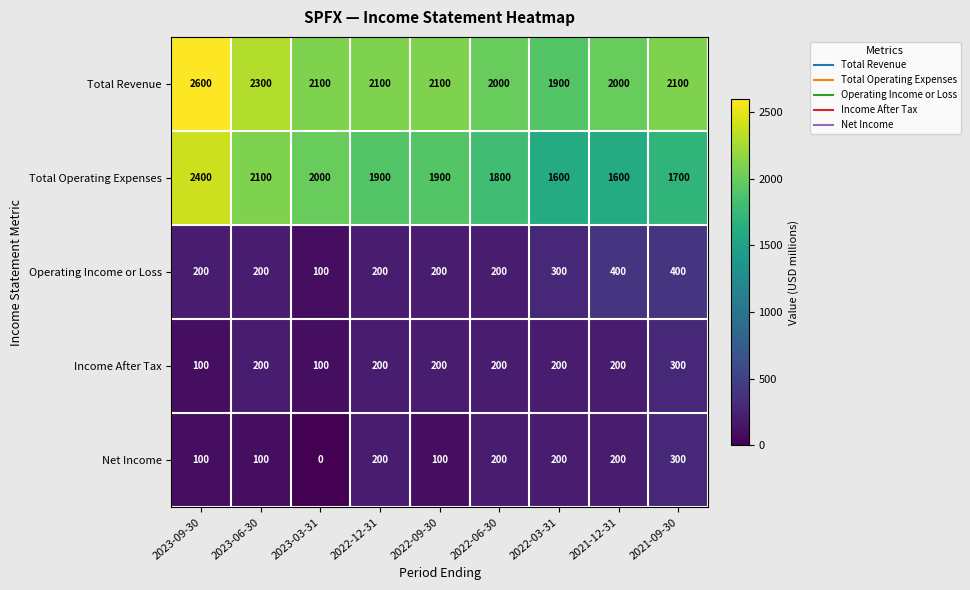

Read the Operating Income or Loss value at 2022-06-30, to the nearest 5.

200